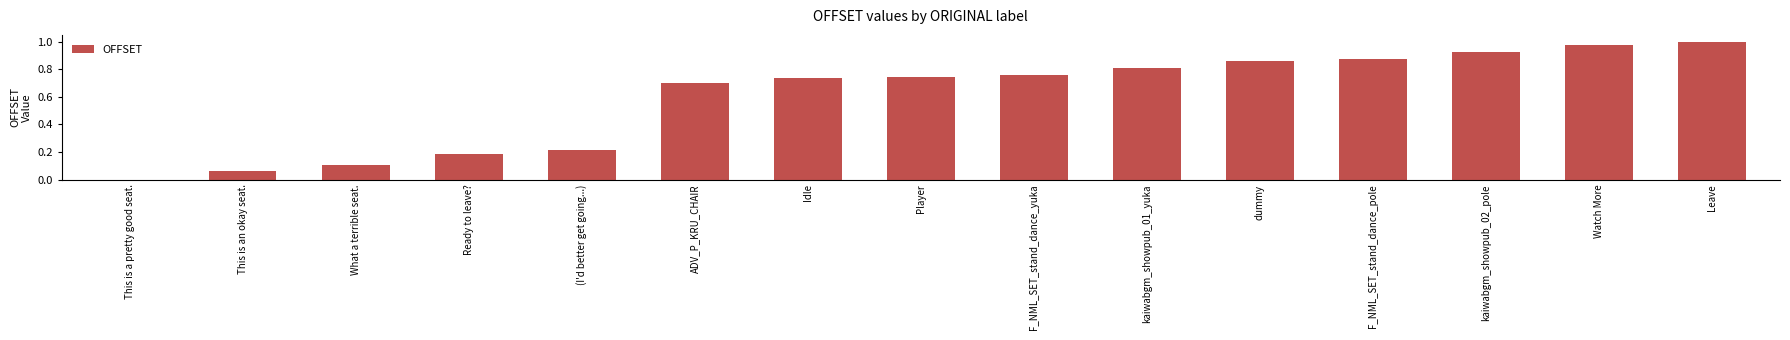

Which has a higher value, Ready to leave? or dummy?

dummy